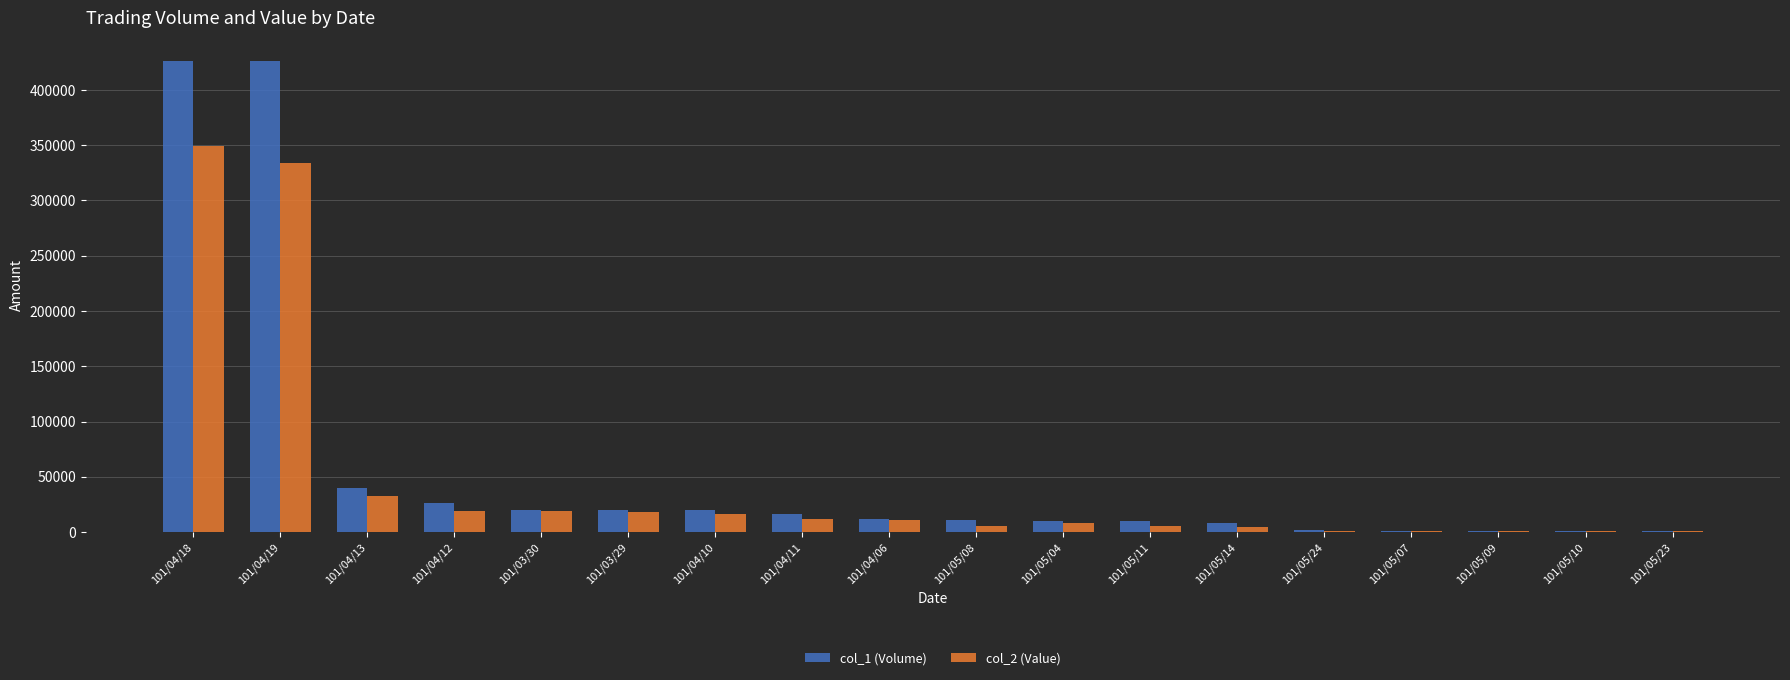

Between 101/04/18 and 101/04/06, which series saw the biggest shift?

col_1 (Volume)